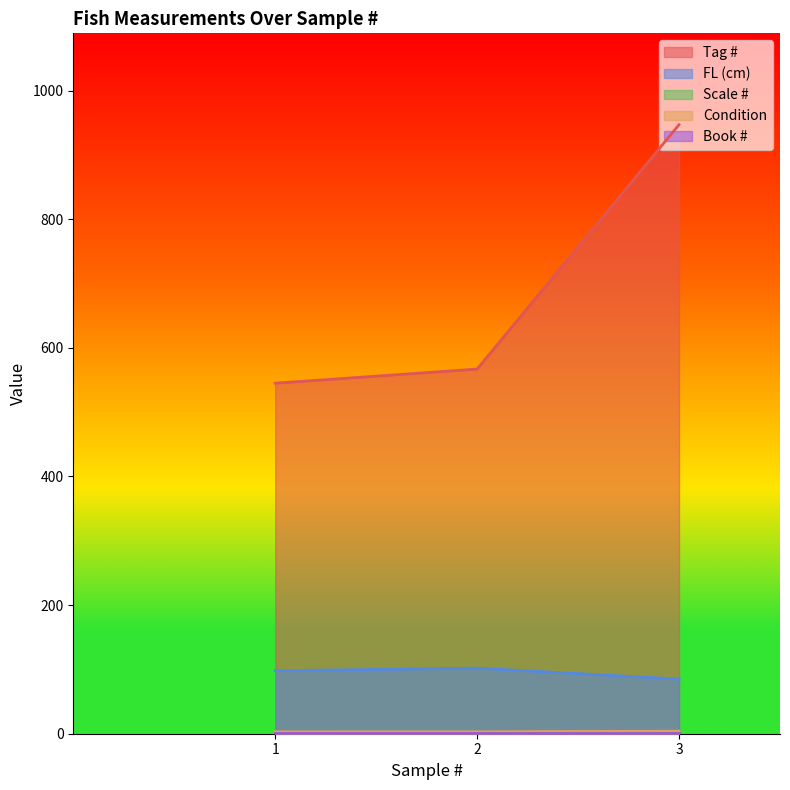

How many lines are shown in the chart?

5